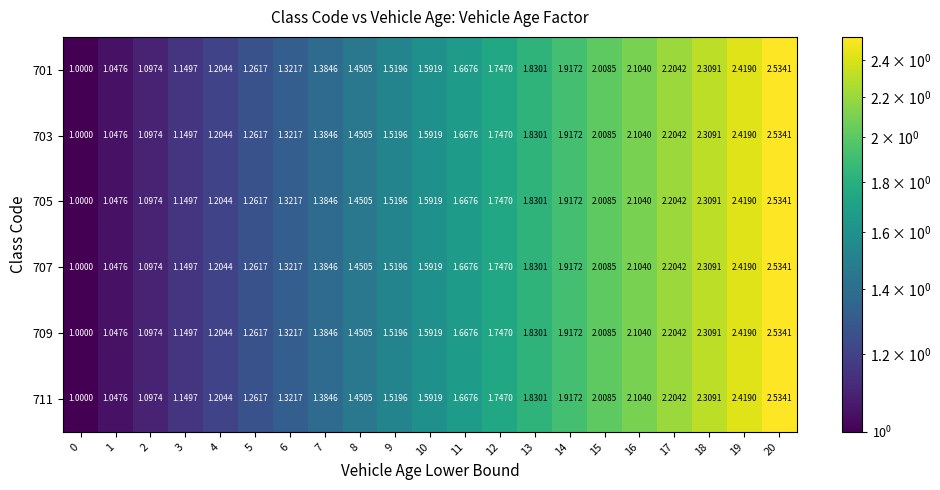

Is the value of 709 at 20 greater than the value of 703 at 15?

Yes